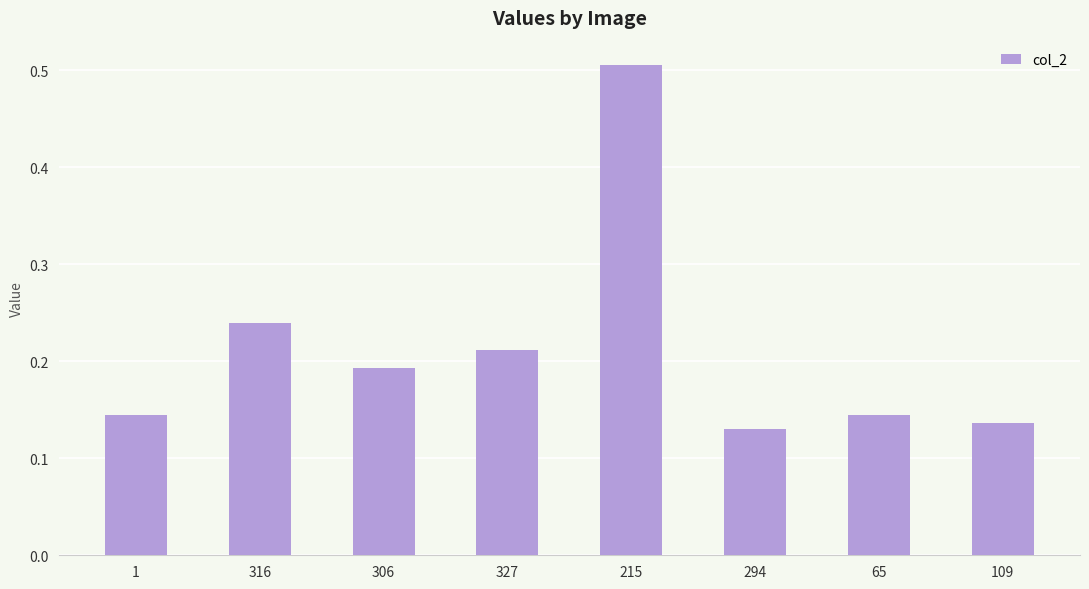

At which category does the chart reach its peak across all series?

215